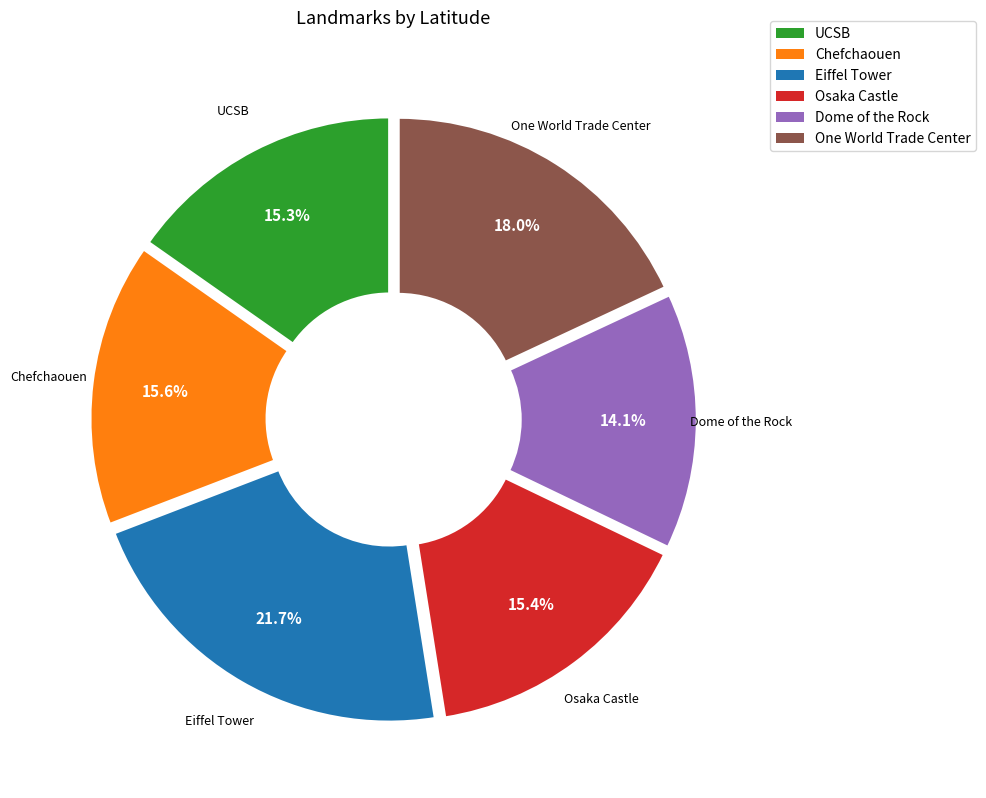

Is there any slice that represents more than half of the pie?

No